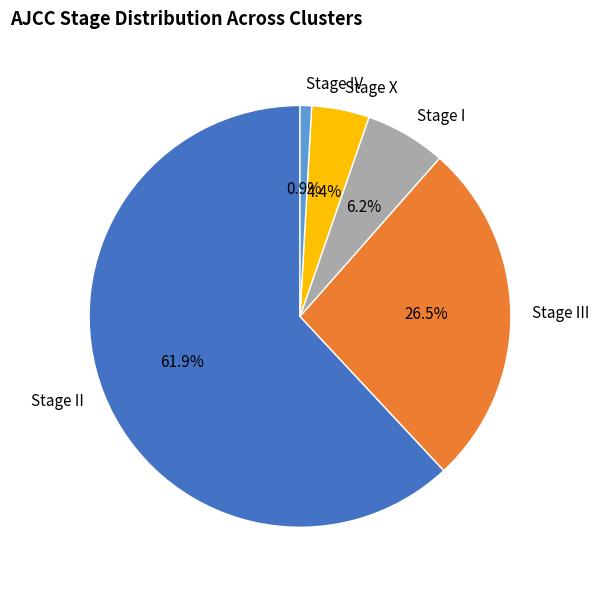

What is the ratio of the value at Stage III to the value at Stage II?

0.4